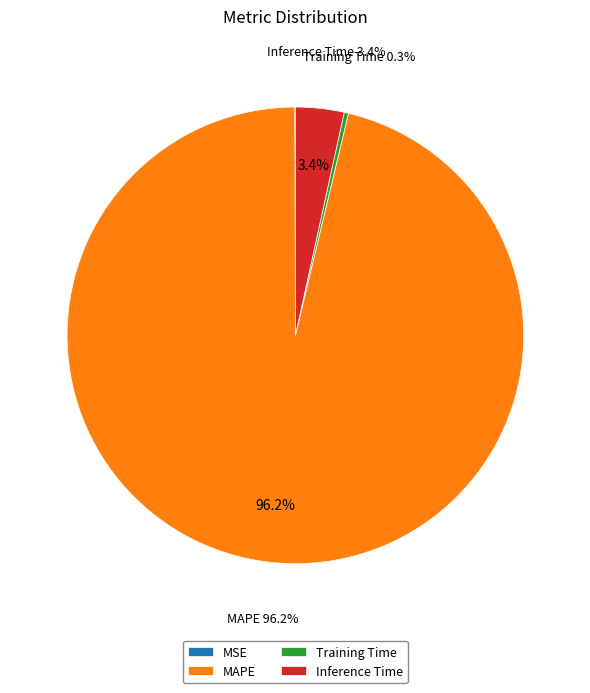

Count the number of slices in the pie.

4